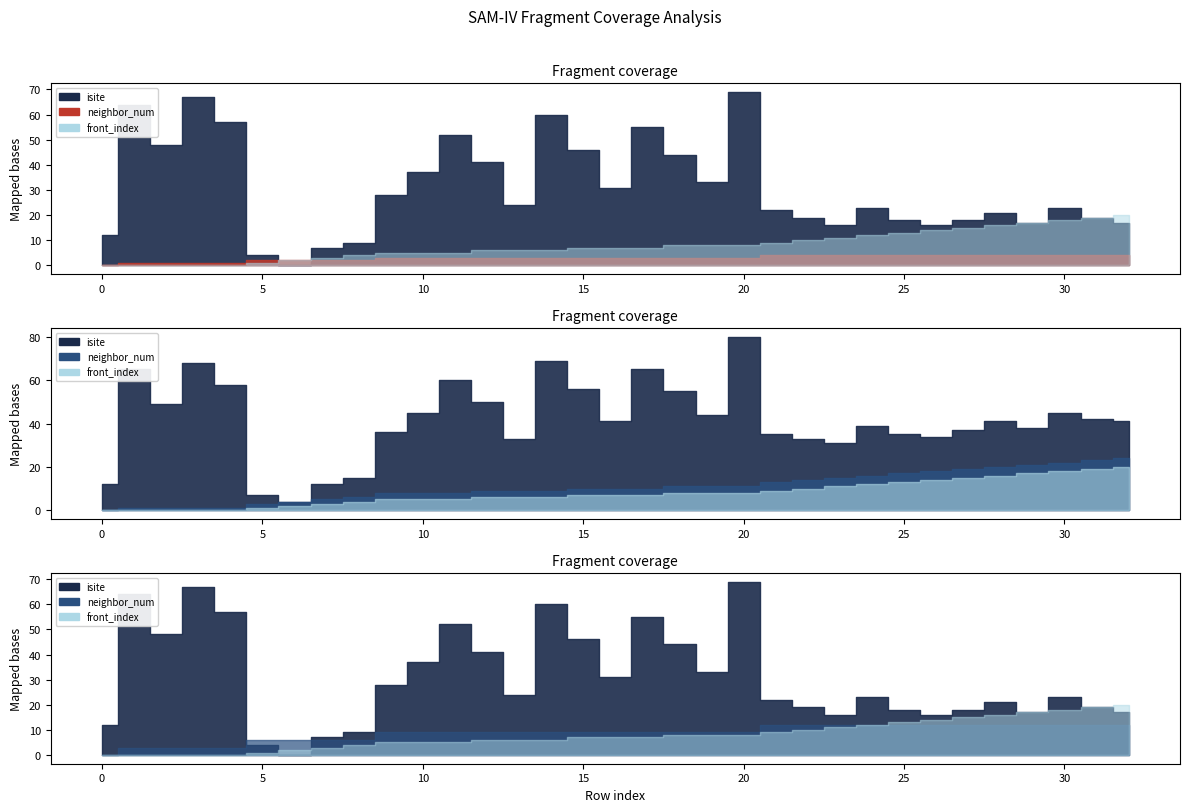

Reading left to right, transcribe all the data shown in this chart.

isite: 12	64	48	67	57	4	0	7	9	28	37	52	41	24	60	46	31	55	44	33	69	22	19	16	23	18	16	18	21	17	23	19	17
neighbor_num: 0	1	1	1	1	2	2	2	2	3	3	3	3	3	3	3	3	3	3	3	3	4	4	4	4	4	4	4	4	4	4	4	4
front_index: 0	0	0	0	0	1	2	3	4	5	5	5	6	6	6	7	7	7	8	8	8	9	10	11	12	13	14	15	16	17	18	19	20